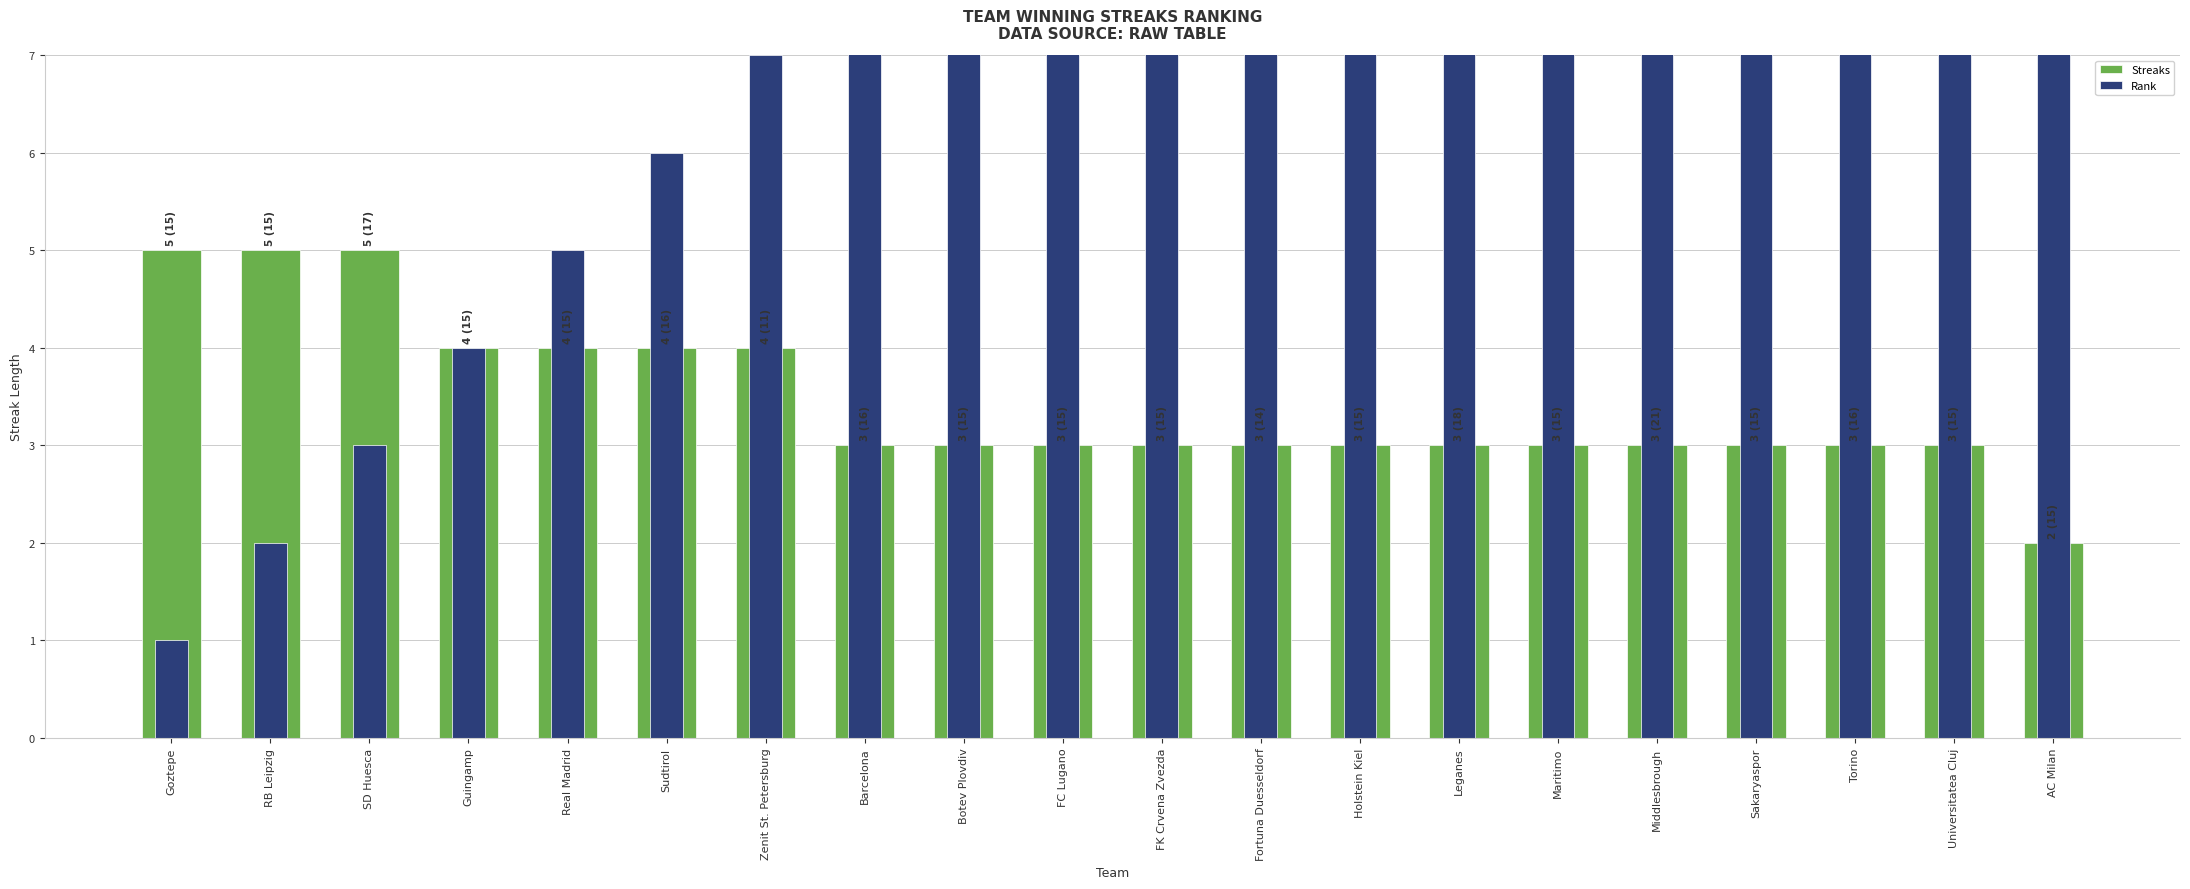

Reading right to left, list all the values displayed in this chart.

Streaks: AC Milan=2	Universitatea Cluj=3	Torino=3	Sakaryaspor=3	Middlesbrough=3	Maritimo=3	Leganes=3	Holstein Kiel=3	Fortuna Duesseldorf=3	FK Crvena Zvezda=3	FC Lugano=3	Botev Plovdiv=3	Barcelona=3	Zenit St. Petersburg=4	Sudtirol=4	Real Madrid=4	Guingamp=4	SD Huesca=5	RB Leipzig=5	Goztepe=5
Rank: AC Milan=20	Universitatea Cluj=19	Torino=18	Sakaryaspor=17	Middlesbrough=16	Maritimo=15	Leganes=14	Holstein Kiel=13	Fortuna Duesseldorf=12	FK Crvena Zvezda=11	FC Lugano=10	Botev Plovdiv=9	Barcelona=8	Zenit St. Petersburg=7	Sudtirol=6	Real Madrid=5	Guingamp=4	SD Huesca=3	RB Leipzig=2	Goztepe=1